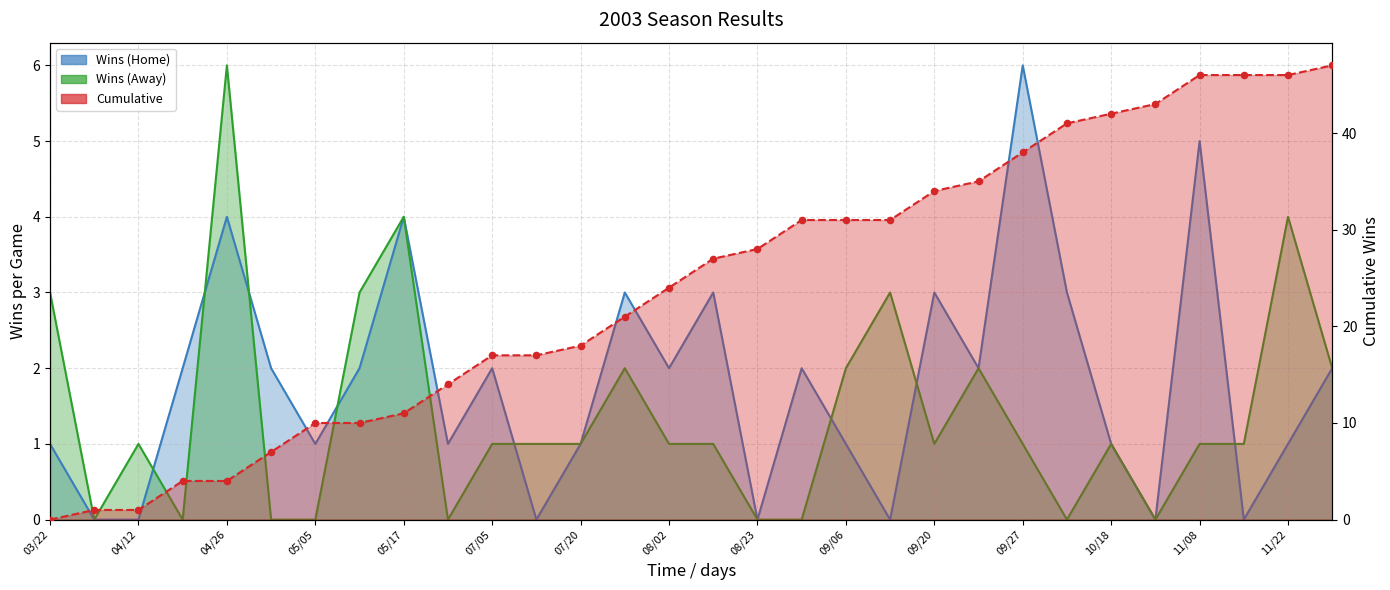

Which series has the largest total across all categories?

Cumulative